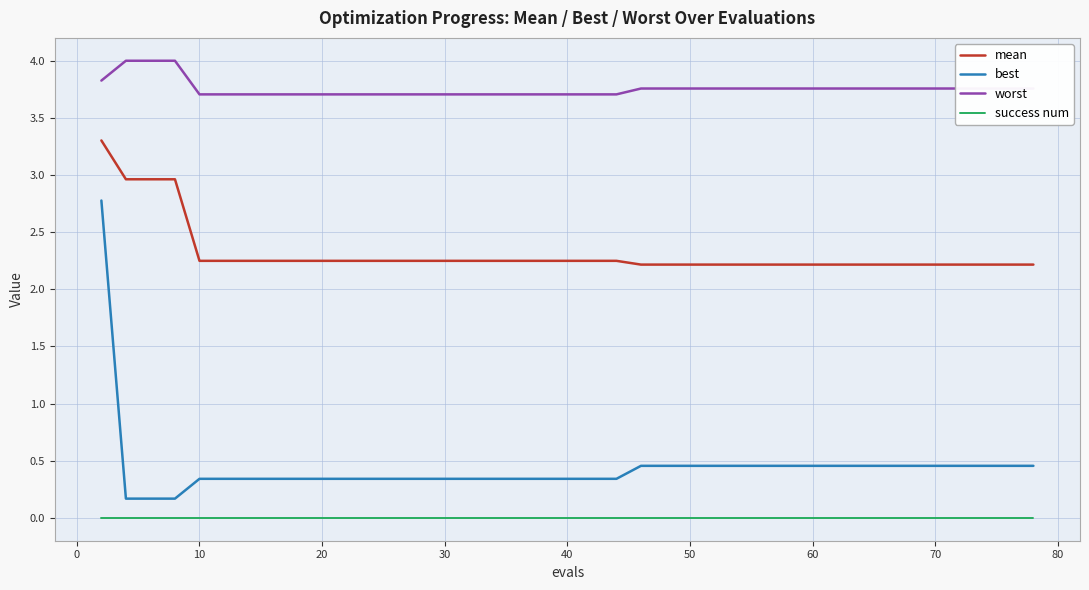

Which series has the largest total across all categories?

worst